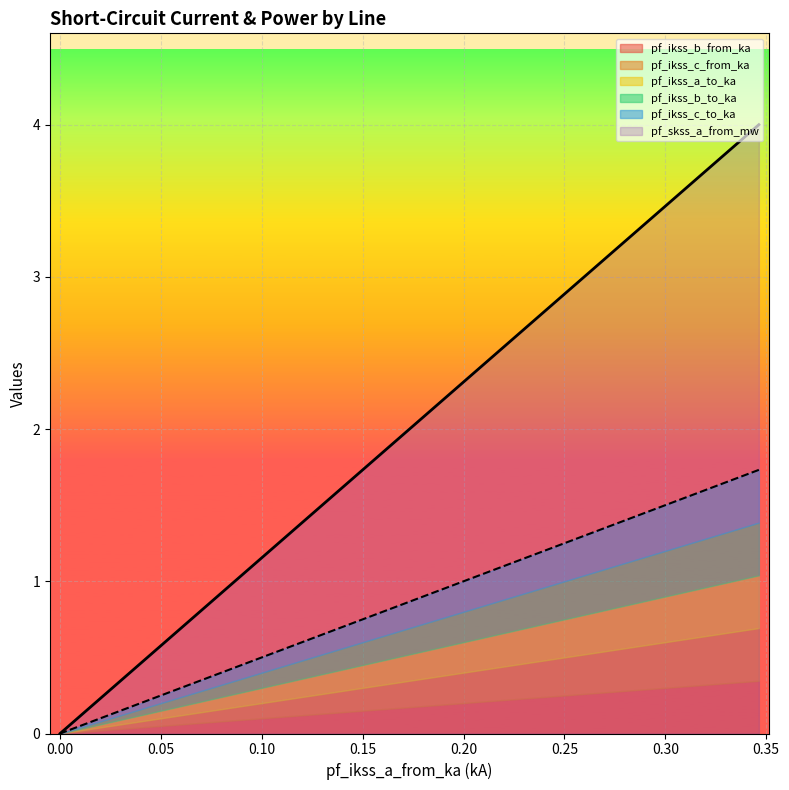

What is the maximum value for pf_ikss_b_from_ka?

0.3